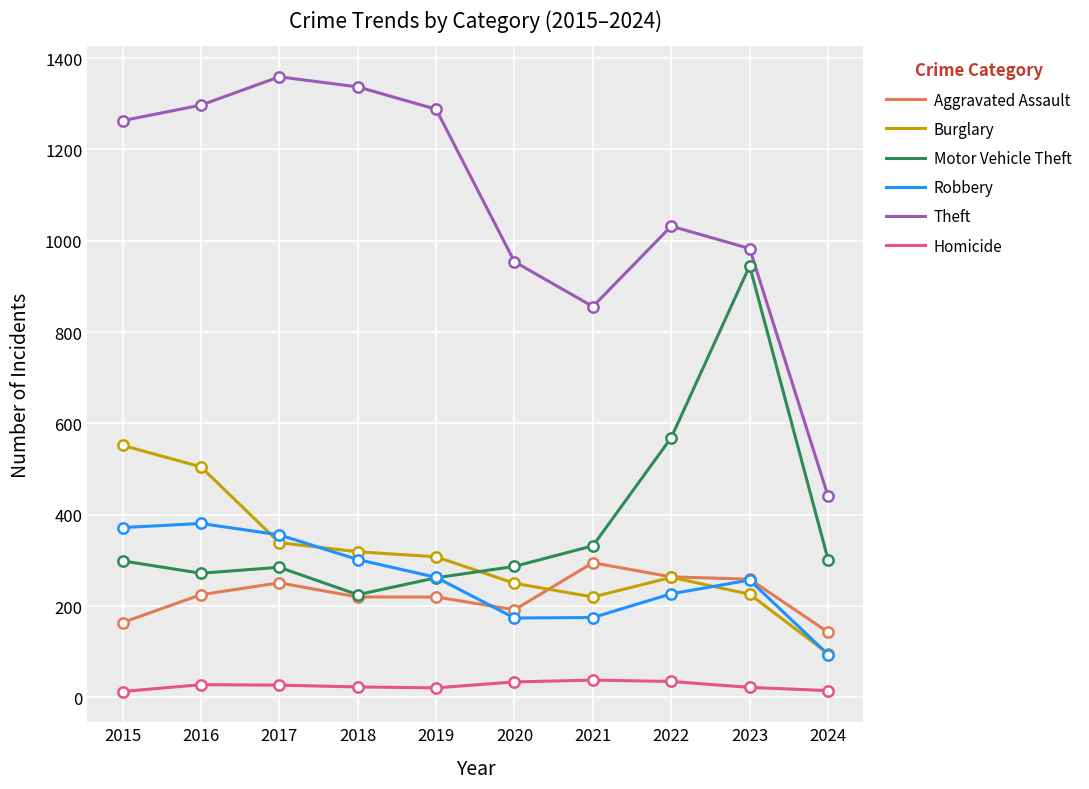

At how many categories does at least one series exceed 92?

10